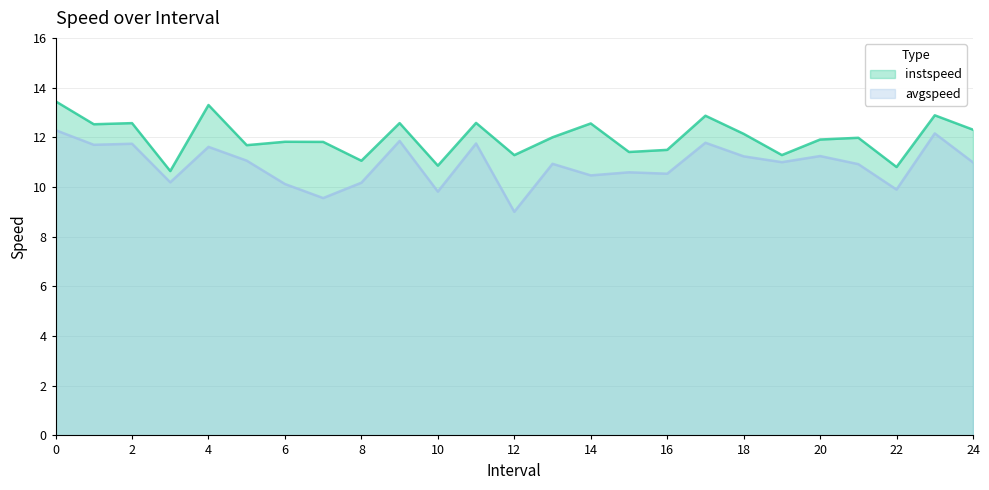

At which category does avgspeed reach its first local peak?

2